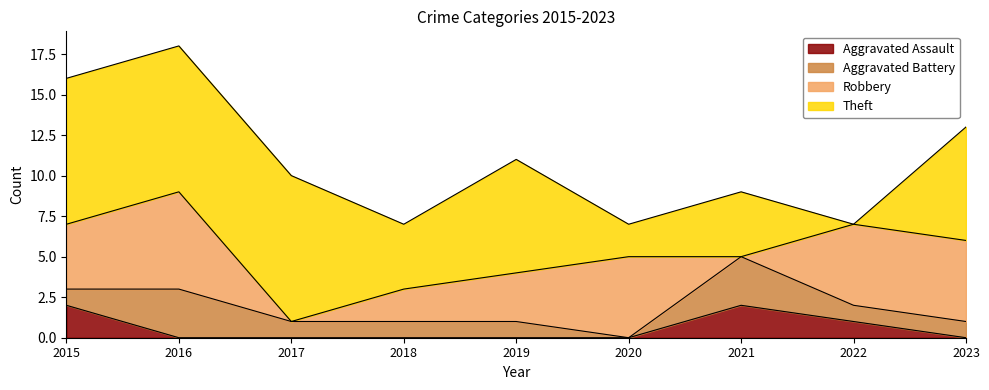

Between 2018 and 2022, which is larger?

2022